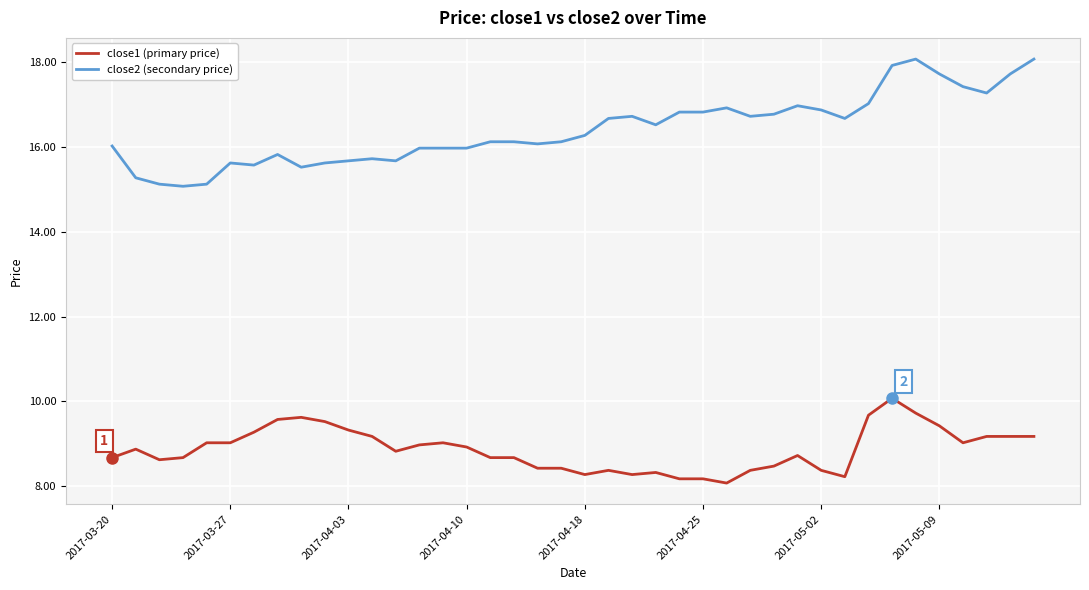

Is this an area chart (filled region under the line)?

No